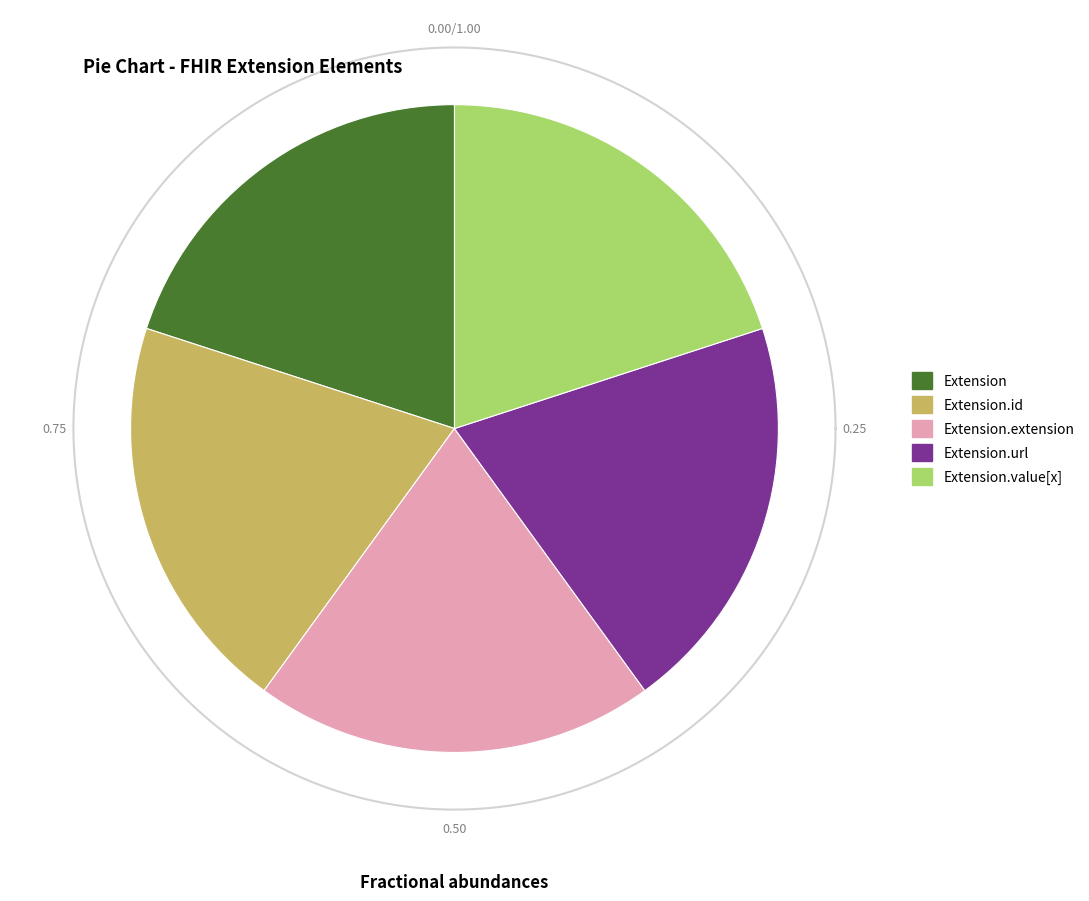

How many slices are in this pie chart?

5